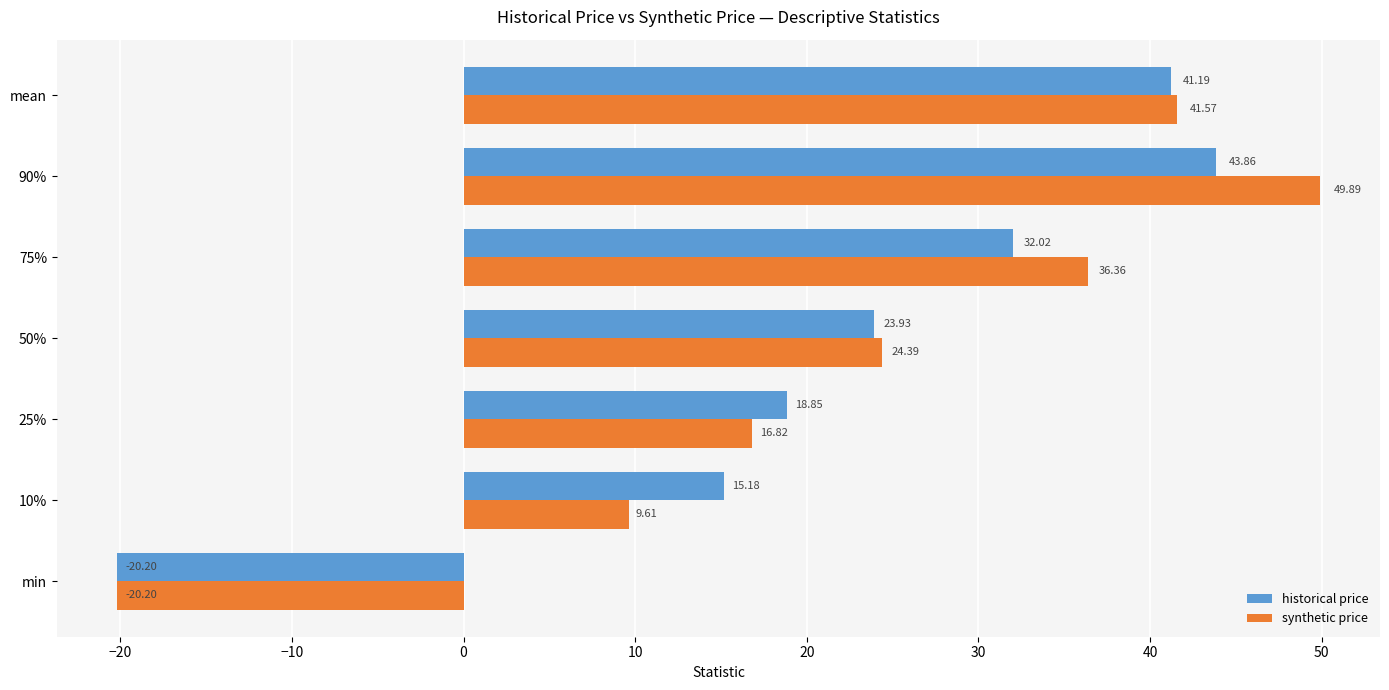

Which series has the largest total across all categories?

synthetic price